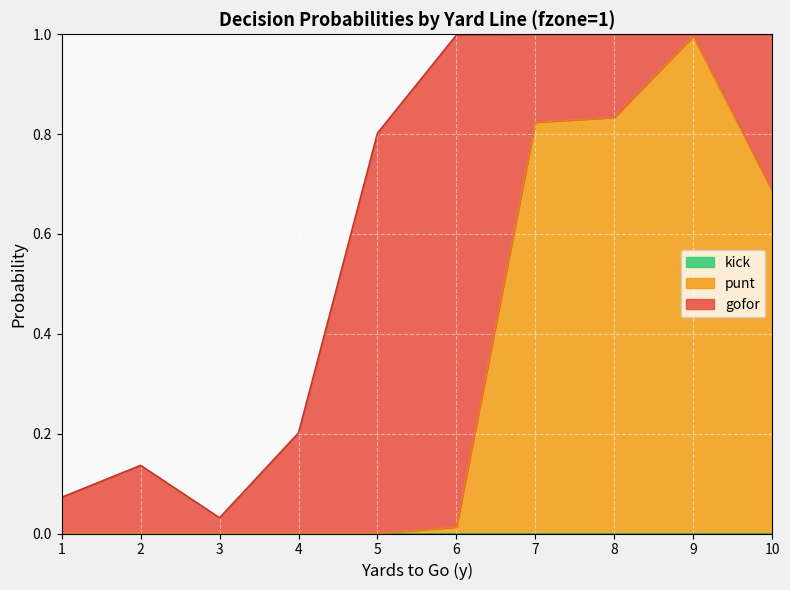

Reading left to right, list all the values displayed in this chart.

gofor: 1=0.1	2=0.1	3=0.0	4=0.2	5=0.8	6=1.0	7=0.2	8=0.2	9=0.0	10=0.3
punt: 1=0.0	2=0.0	3=0.0	4=0.0	5=0.0	6=0.0	7=0.8	8=0.8	9=1.0	10=0.7
kick: 1=0.0	2=0.0	3=0.0	4=0.0	5=0.0	6=0.0	7=0.0	8=0.0	9=0.0	10=0.0